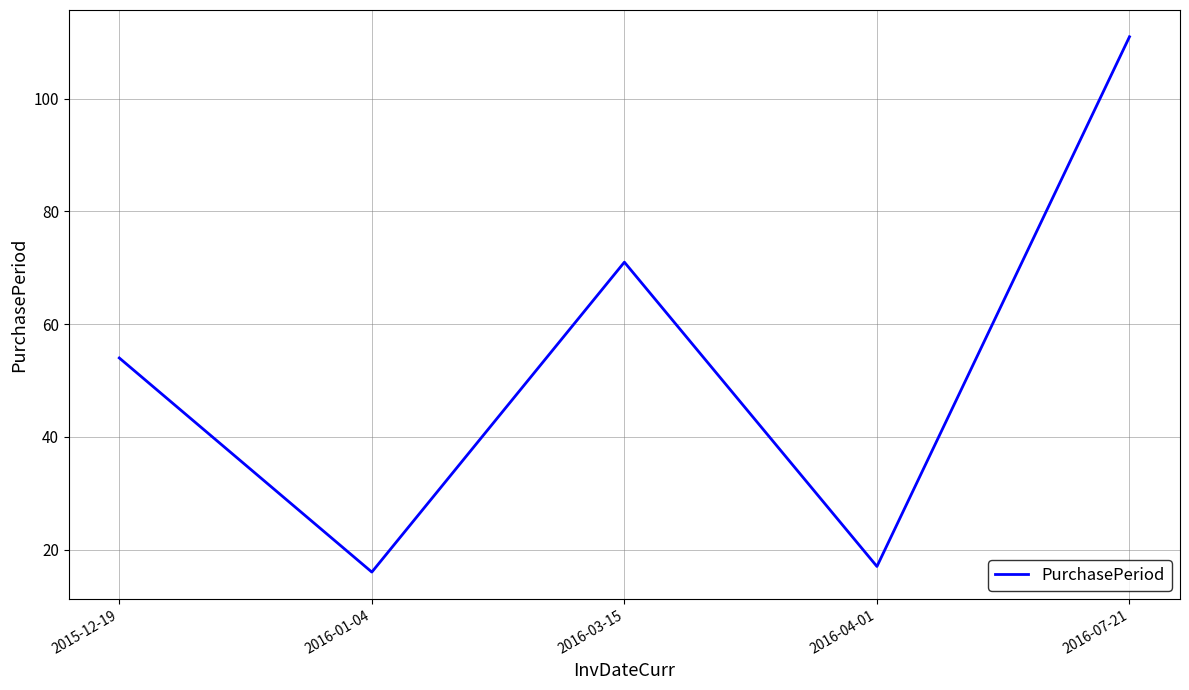

What is the change in value from 2015-12-19 to 2016-04-01?

-37